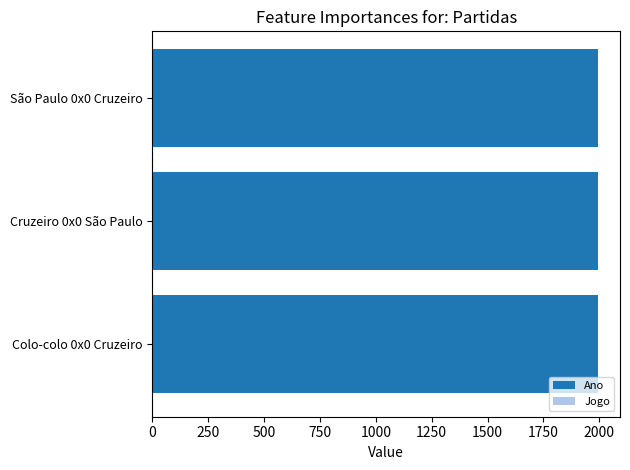

Which series has the largest total across all categories?

Ano